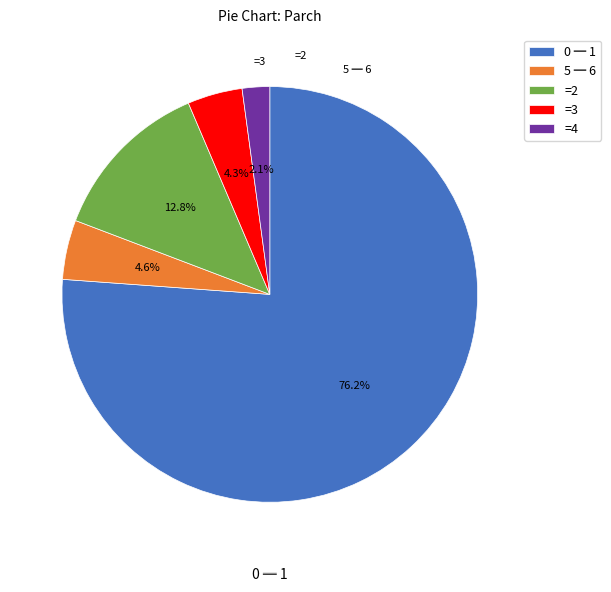

Which category has the smallest portion of the pie?

=4